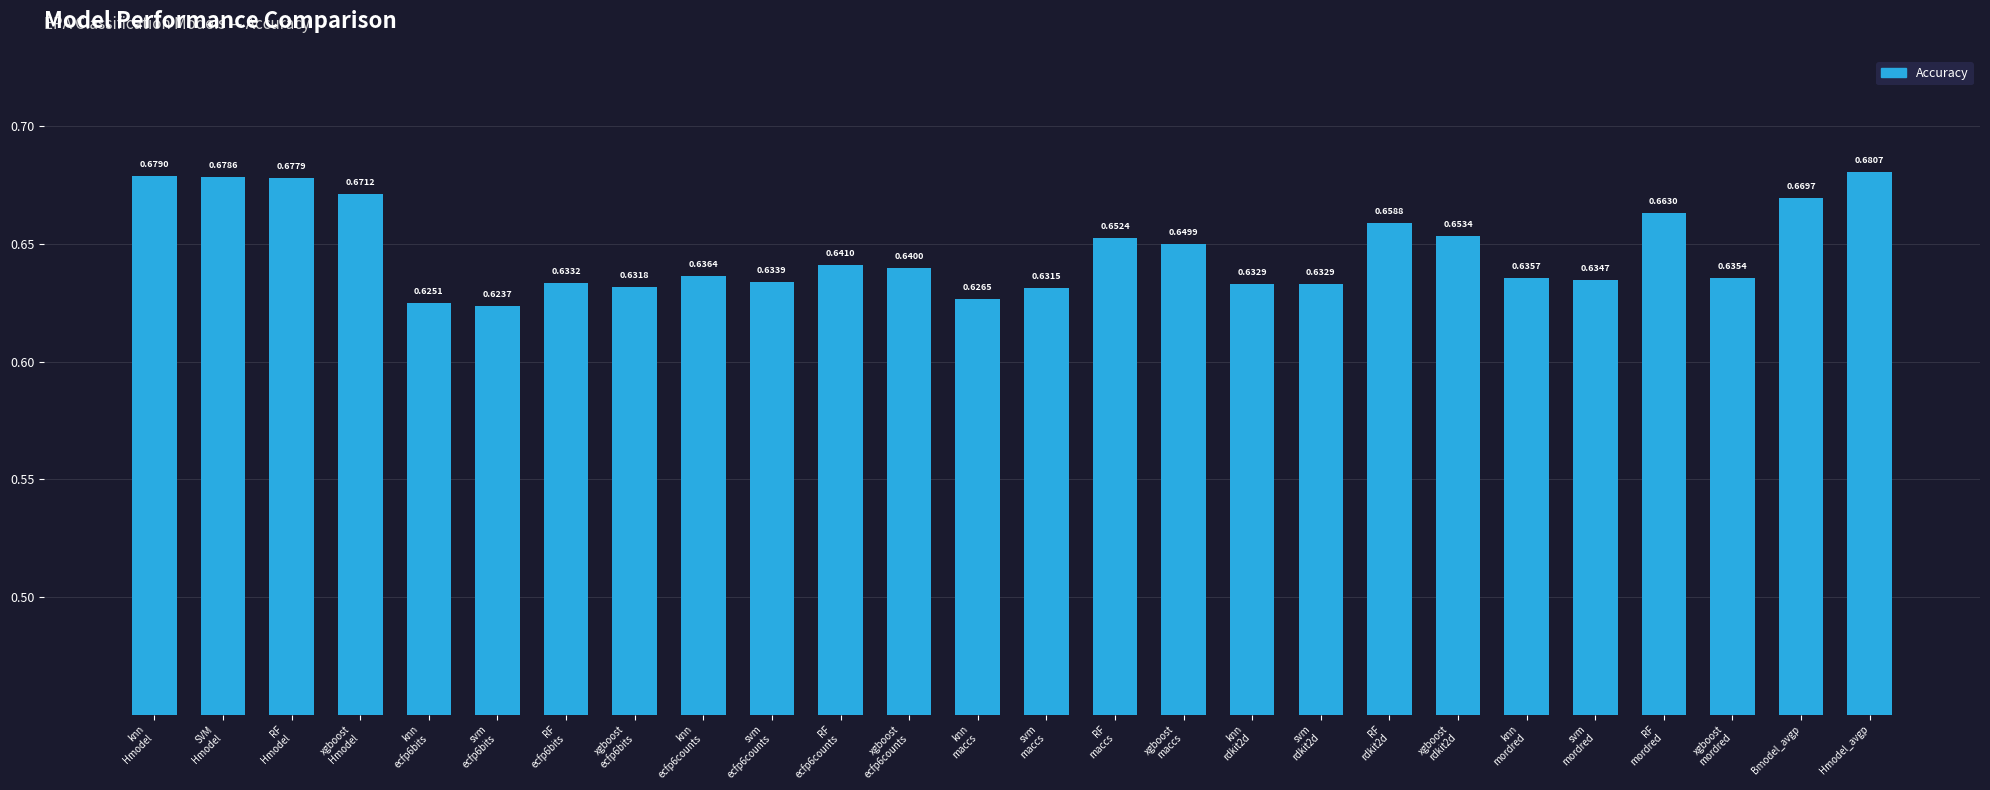

How many bars are there in total?

26